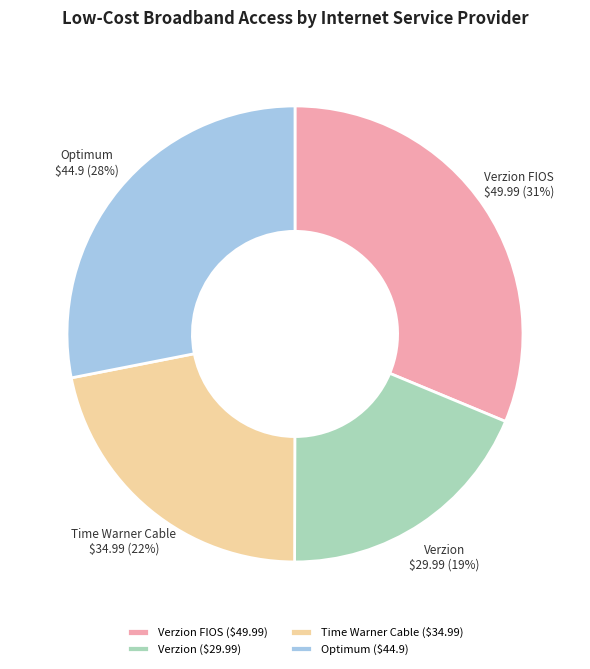

Combined, do Optimum and Verzion FIOS account for over 50%?

Yes